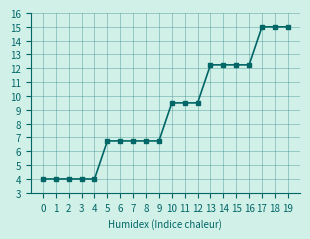

The value at 7 is 2.1. True or false?

False